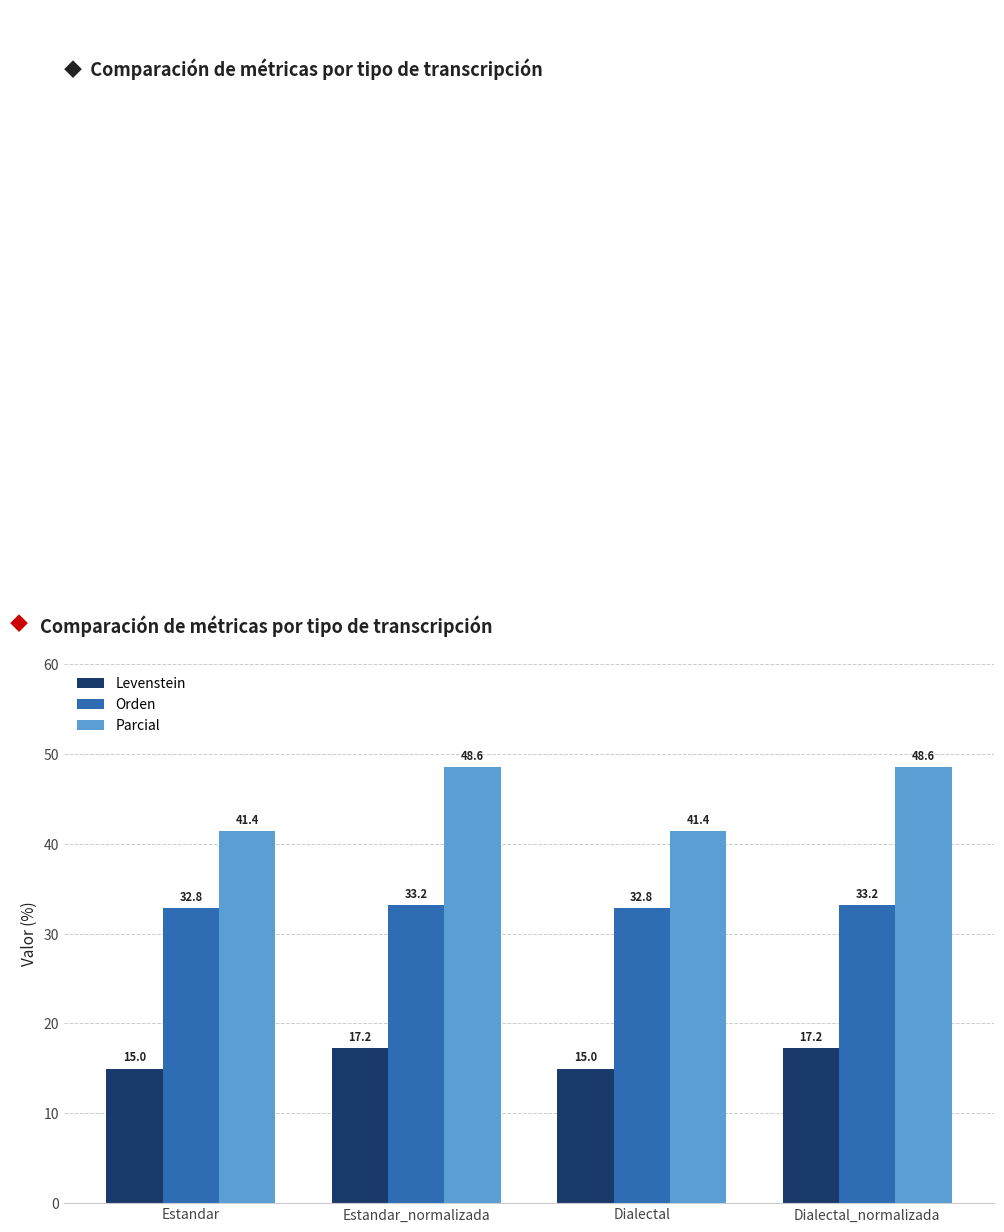

What is the smallest value displayed?

15.0